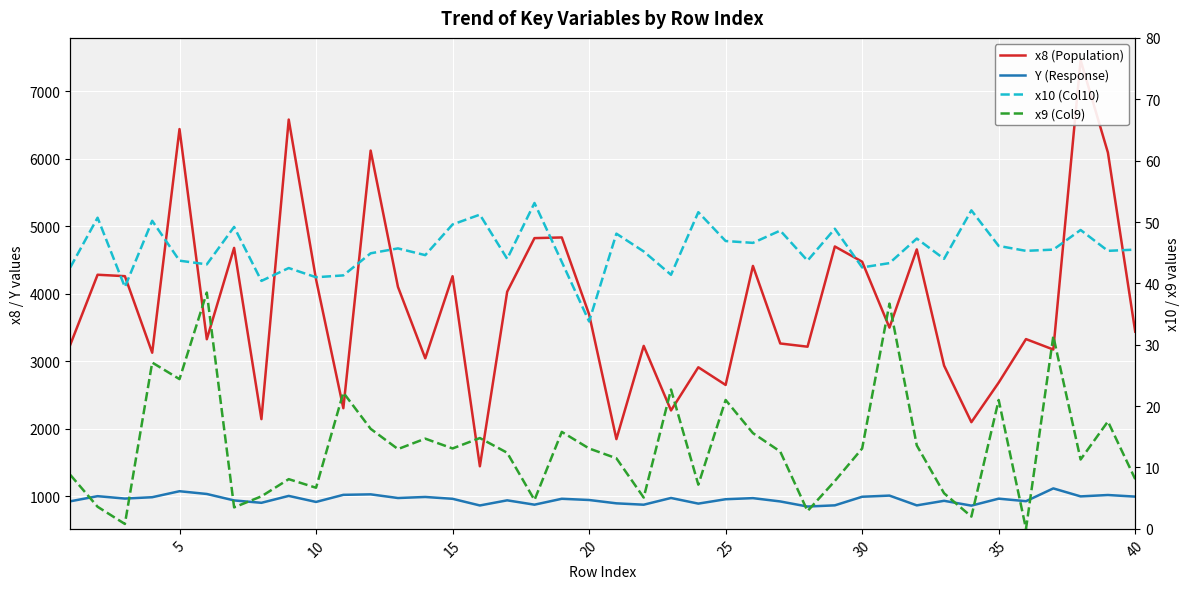

How many data points in Y (Response) are above 959?

20